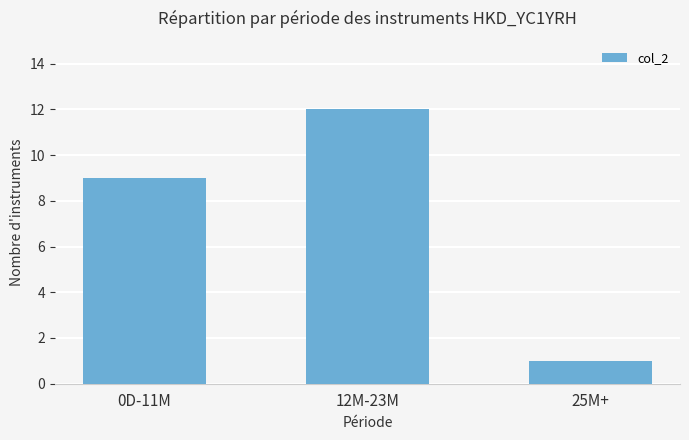

Are the bars horizontal?

No